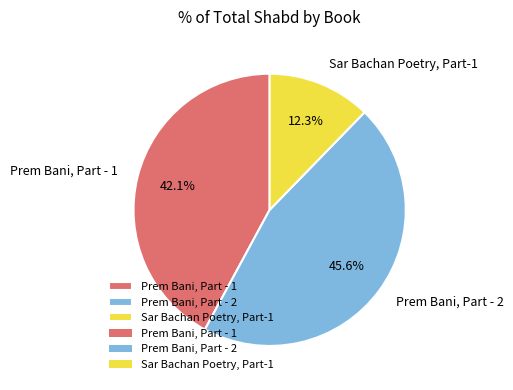

Approximately how many times larger is the value at Sar Bachan Poetry, Part-1 compared to Prem Bani, Part - 1?

0.3